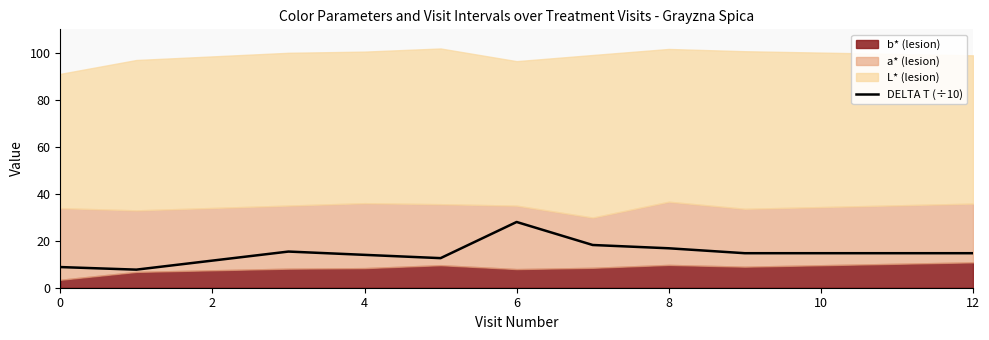

The DELTA T (÷10) series shows 14.0 at 4. True or false?

True